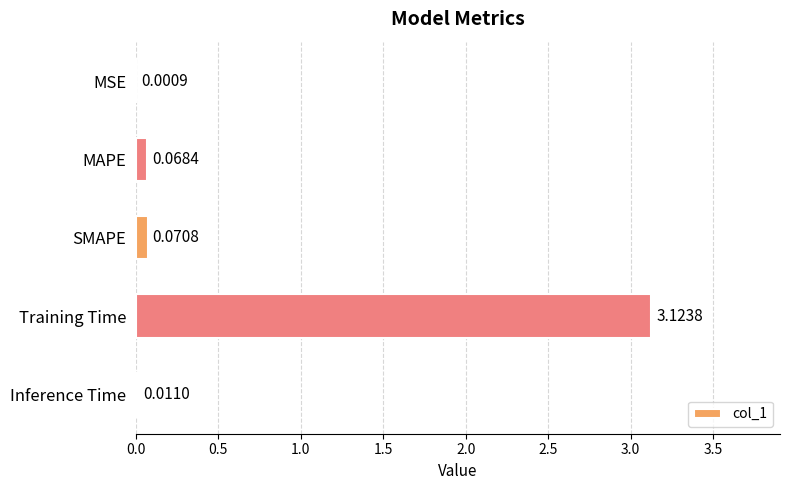

Which category has the highest value across all series?

Training Time